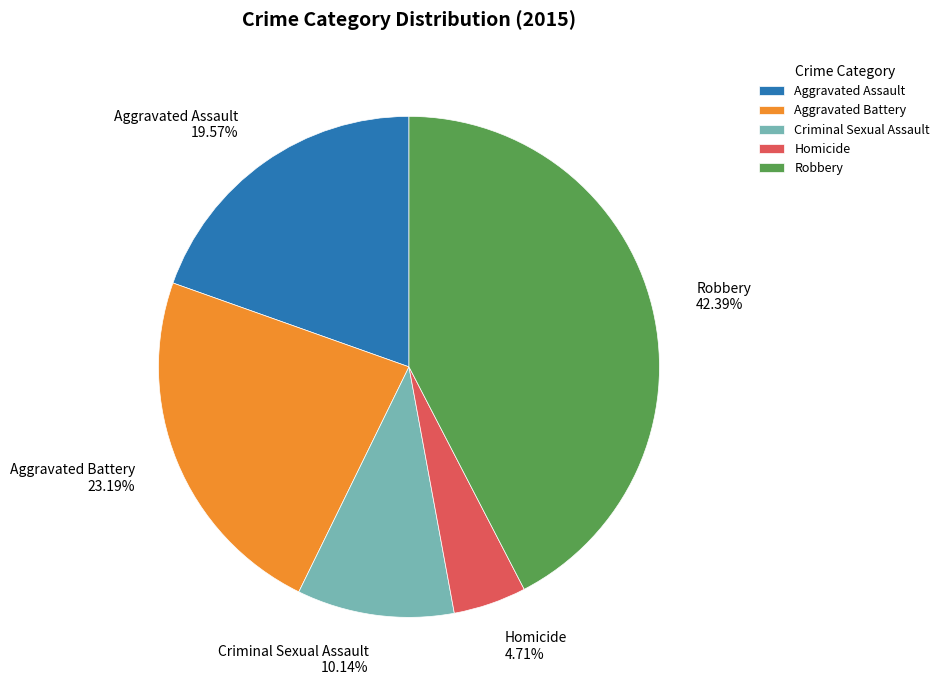

How many slices are in this pie chart?

5